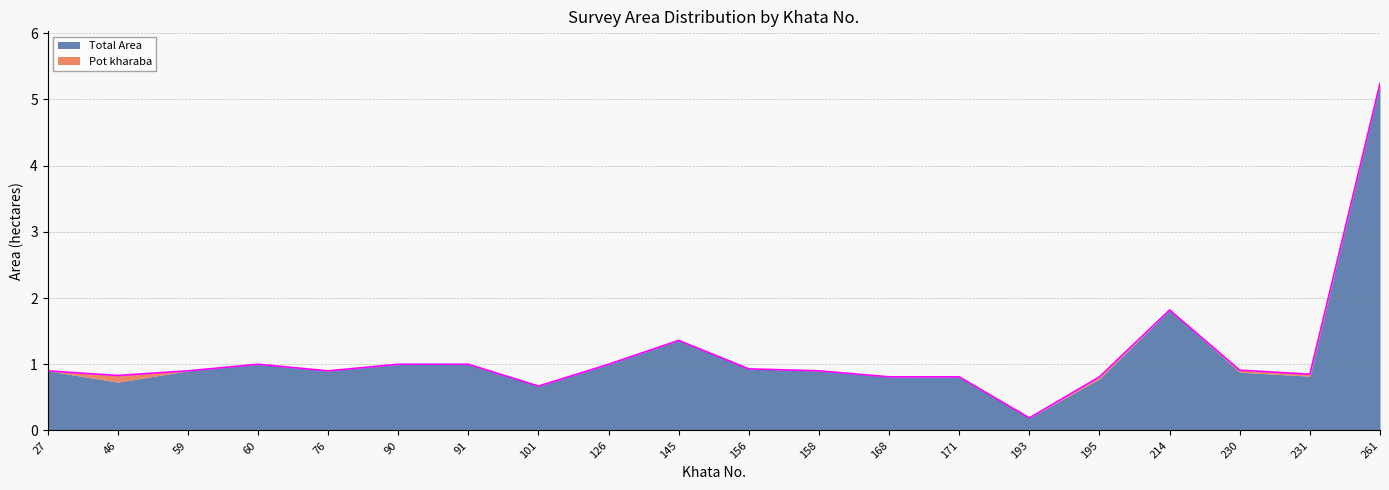

Rank the categories by value from highest to lowest.

261, 214, 145, 60, 90, 91, 126, 156, 230, 27, 59, 76, 158, 231, 46, 168, 171, 195, 101, 193